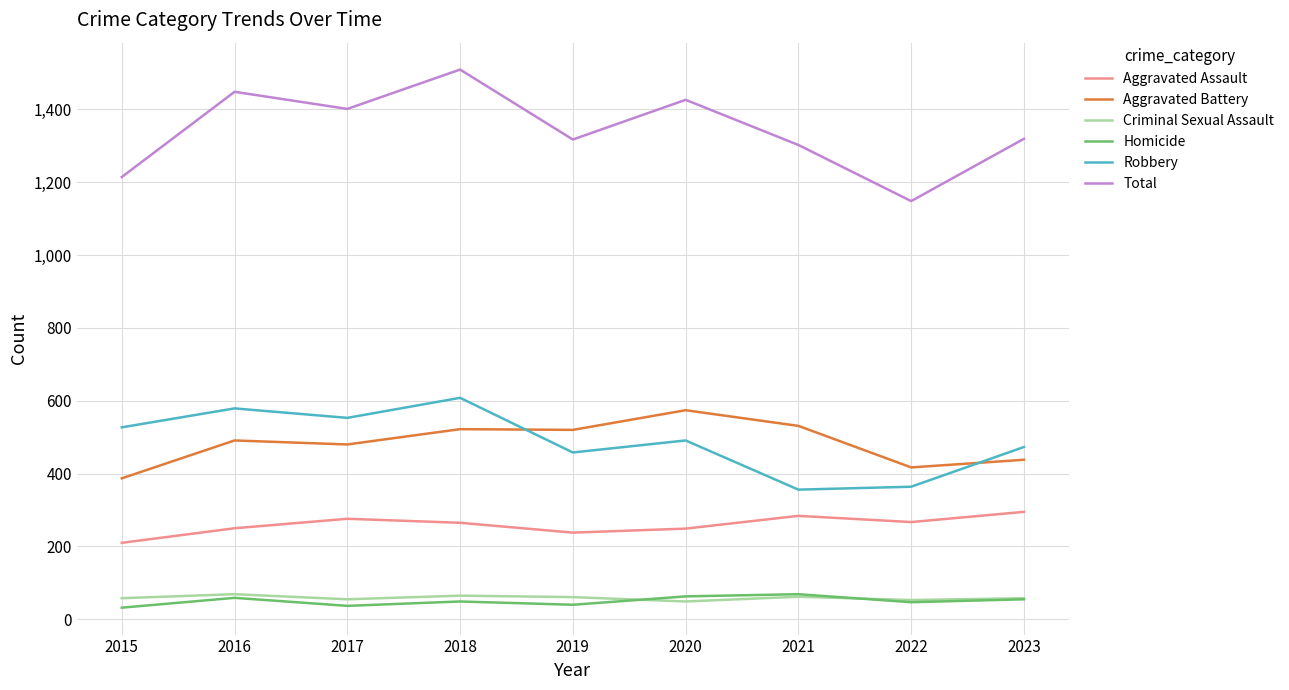

What is the sum of the Robbery values at 2018 and 2022?

972